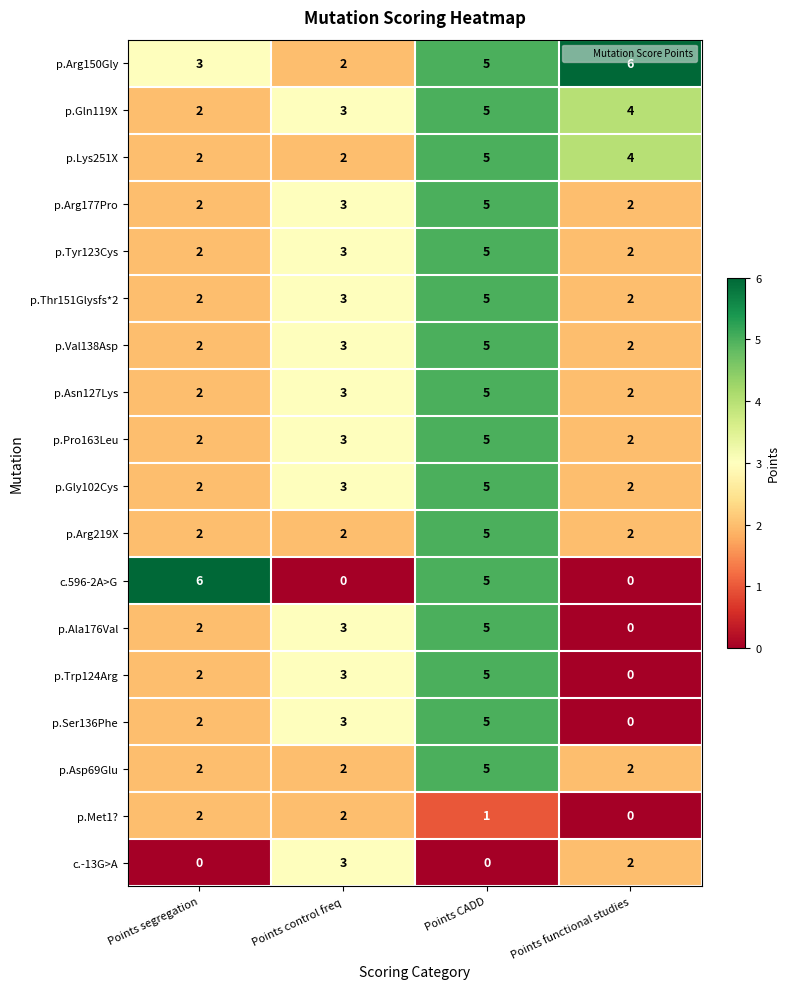

At how many categories does at least one series exceed 1?

4